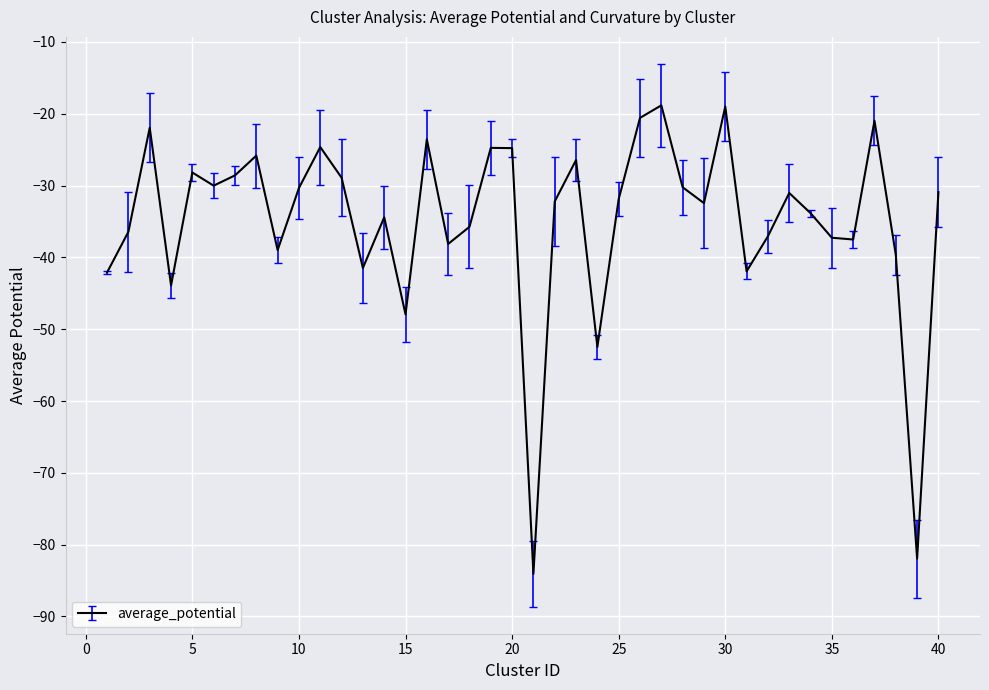

What is the difference between the maximum and minimum values?

65.2